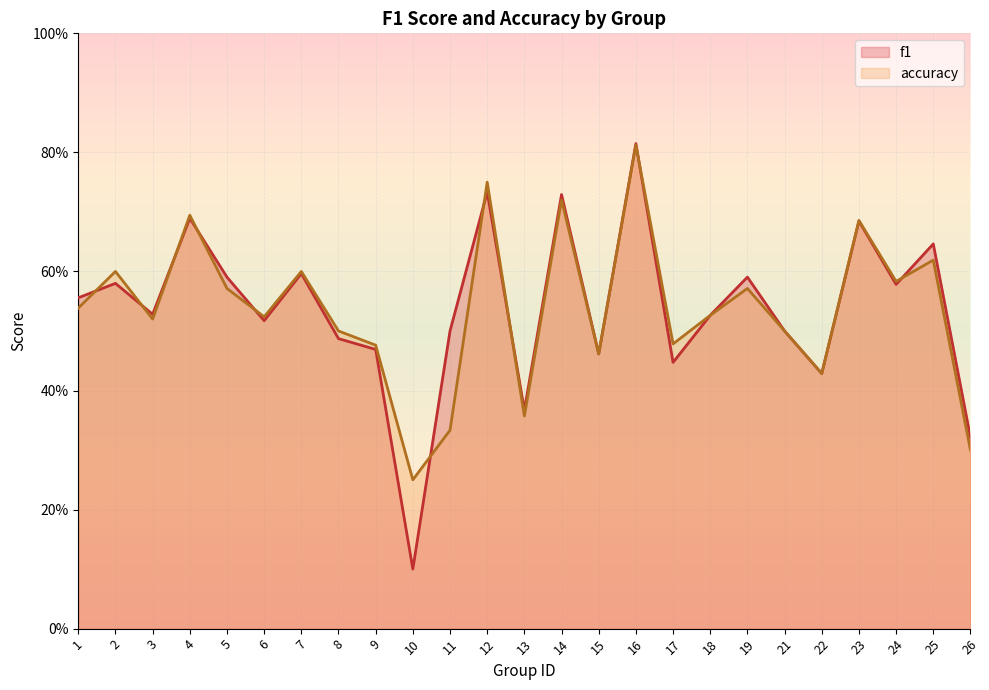

Reading left to right, extract all data points from this chart.

f1: 1=0.6	2=0.6	3=0.5	4=0.7	5=0.6	6=0.5	7=0.6	8=0.5	9=0.5	10=0.1	11=0.5	12=0.7	13=0.4	14=0.7	15=0.5	16=0.8	17=0.4	18=0.5	19=0.6	21=0.5	22=0.4	23=0.7	24=0.6	25=0.6	26=0.3
accuracy: 1=0.5	2=0.6	3=0.5	4=0.7	5=0.6	6=0.5	7=0.6	8=0.5	9=0.5	10=0.2	11=0.3	12=0.8	13=0.4	14=0.7	15=0.5	16=0.8	17=0.5	18=0.5	19=0.6	21=0.5	22=0.4	23=0.7	24=0.6	25=0.6	26=0.3